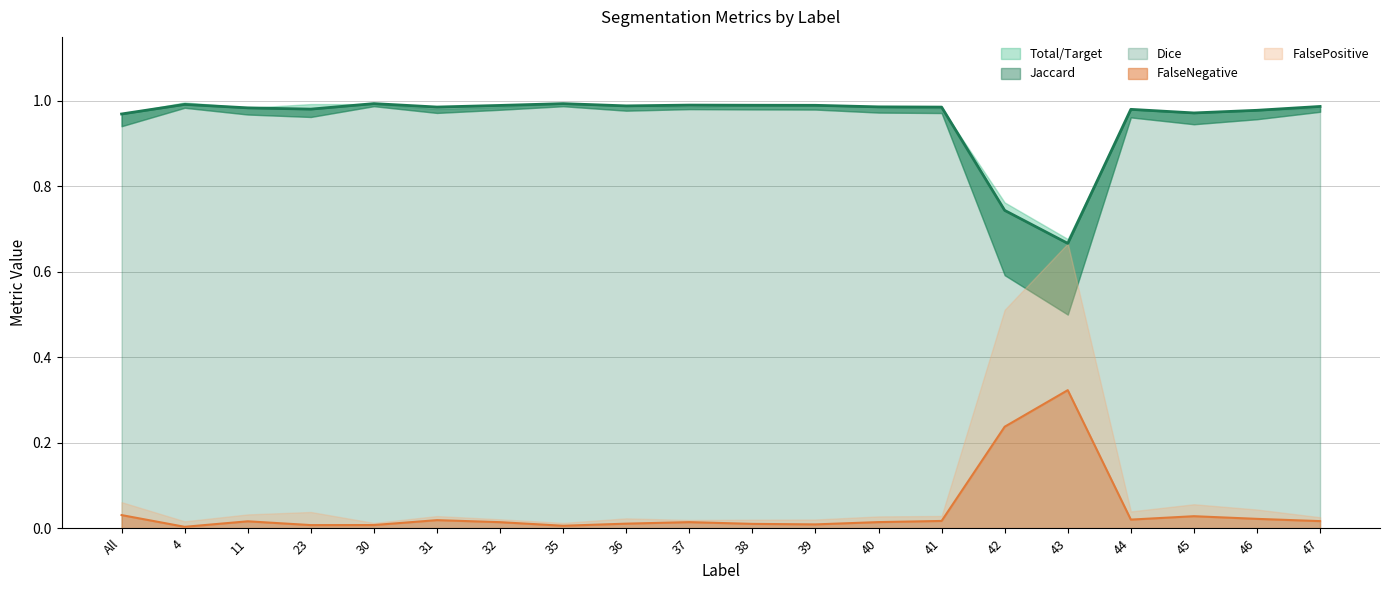

List the labels in order of Total/Target value, smallest first.

43, 42, All, 45, 46, 44, 31, 41, 47, 11, 40, 37, 32, 36, 38, 39, 30, 23, 35, 4